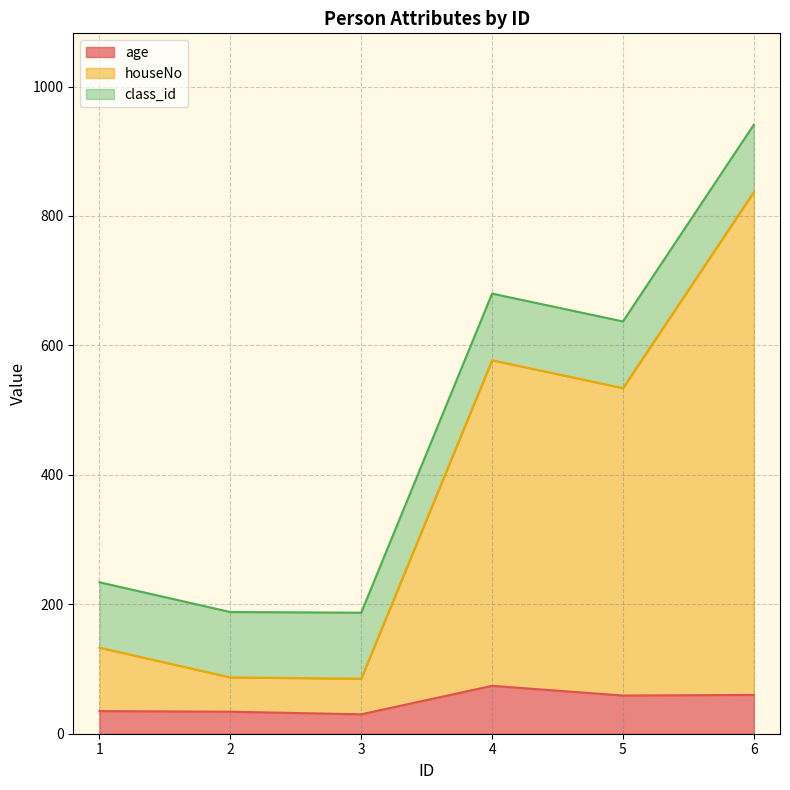

What is the total value across all series at 4?

680